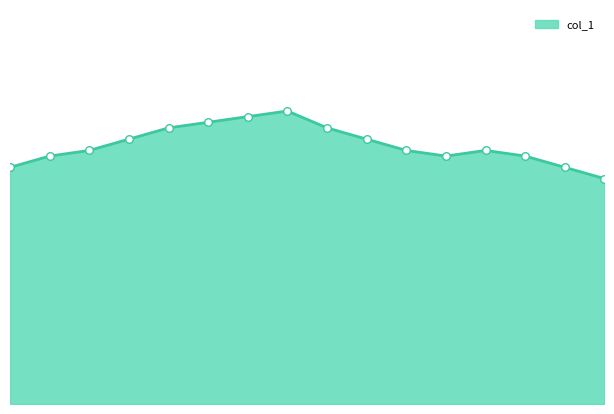

Does the chart have visible grid lines?

No